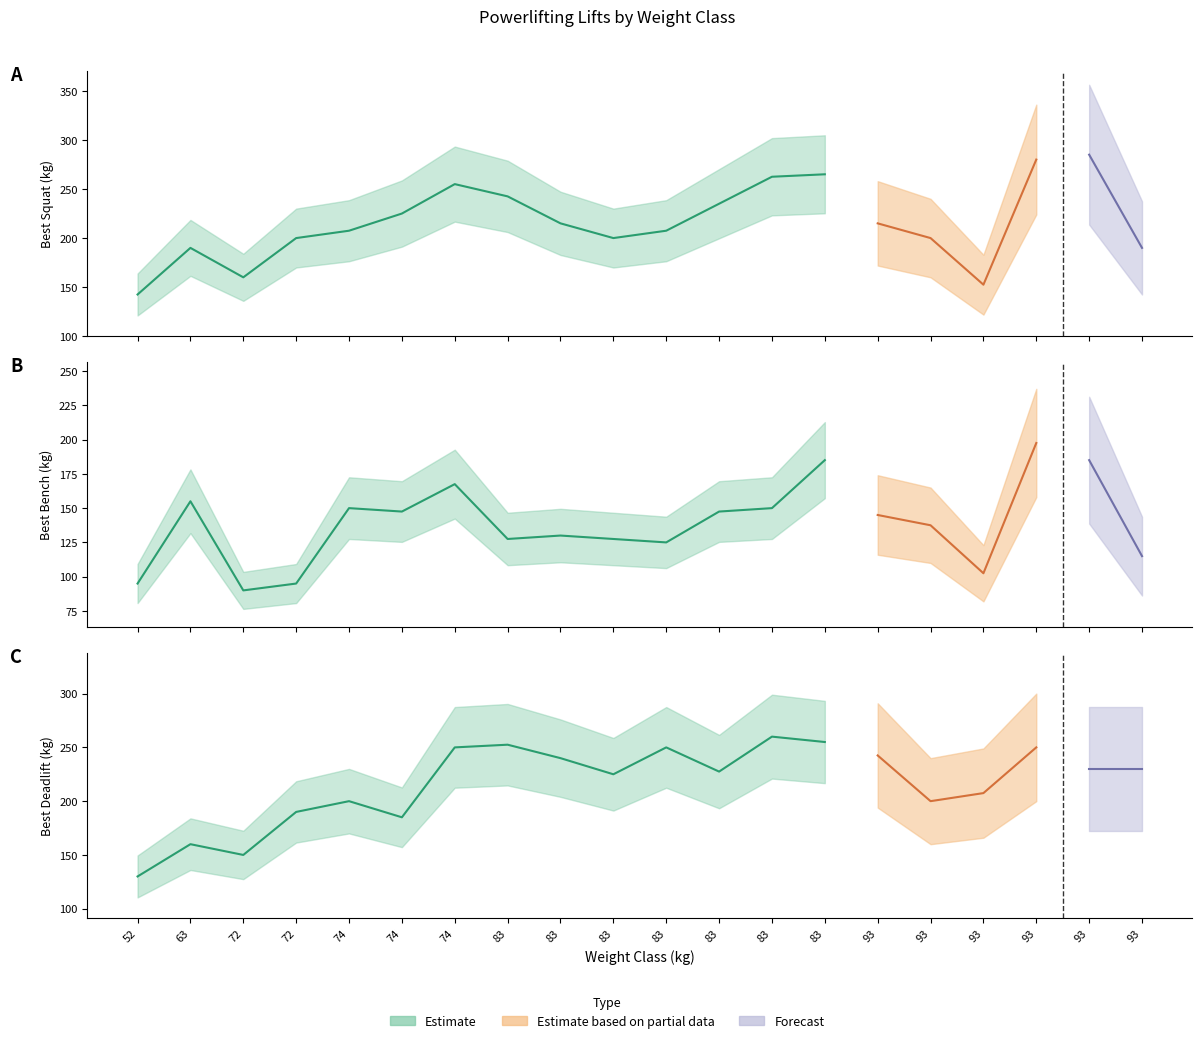

Which category has the highest value across all series?

93